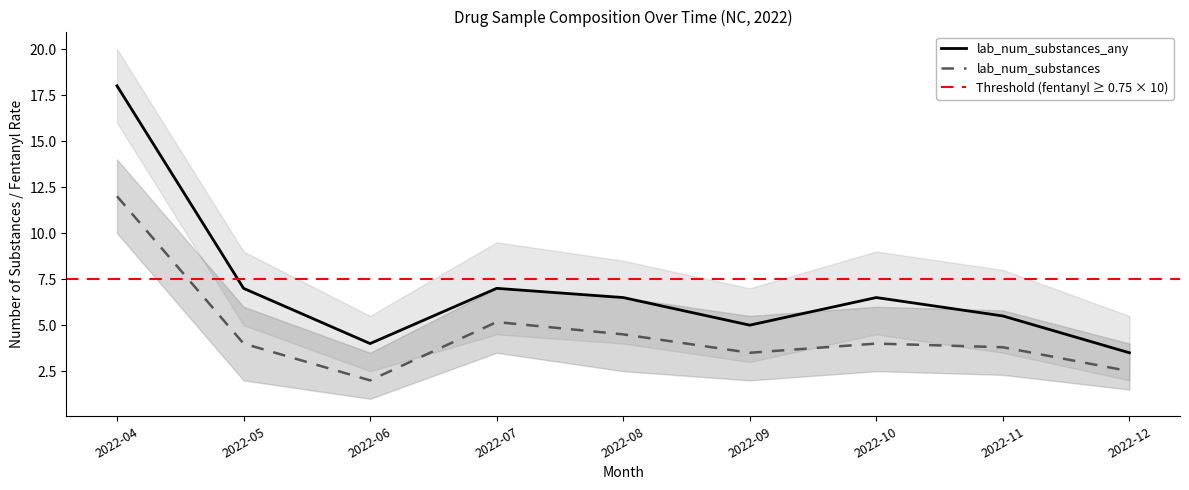

What value does the lab_num_substances_any series have at 2022-04?

18.0